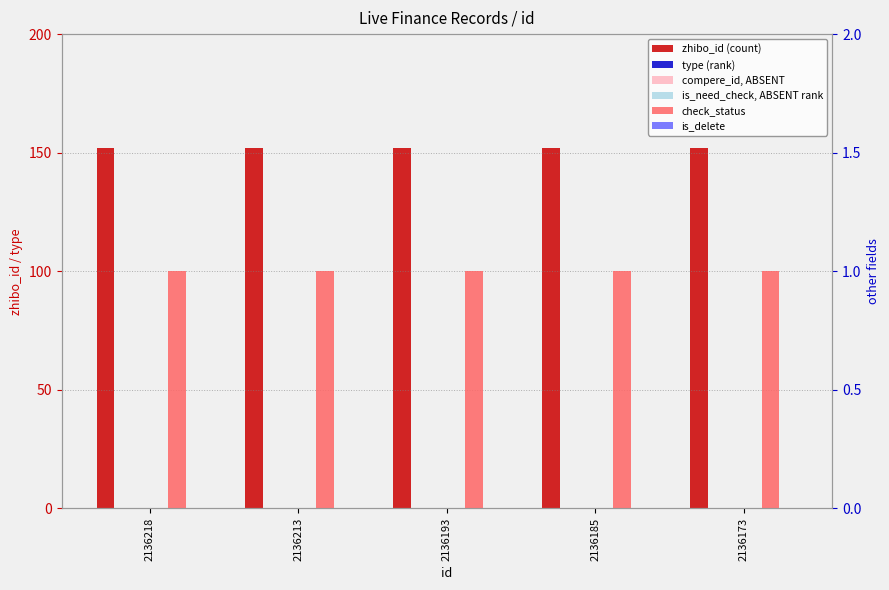

List the series in order of their peak value, highest first.

zhibo_id, check_status, type, compere_id, is_need_check, is_delete